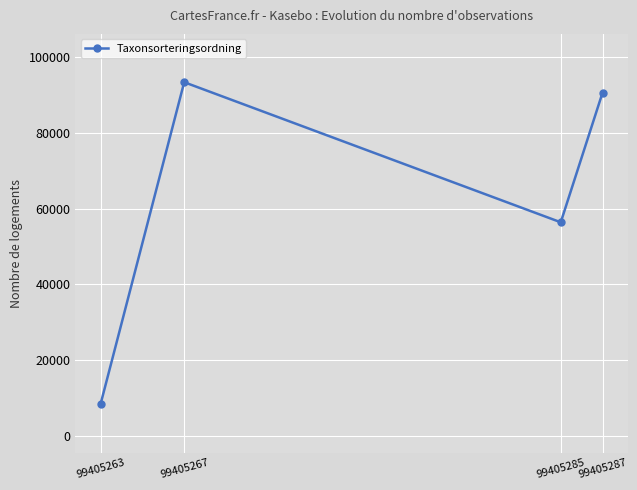

How many points are higher than both their immediate neighbors (excluding endpoints)?

1